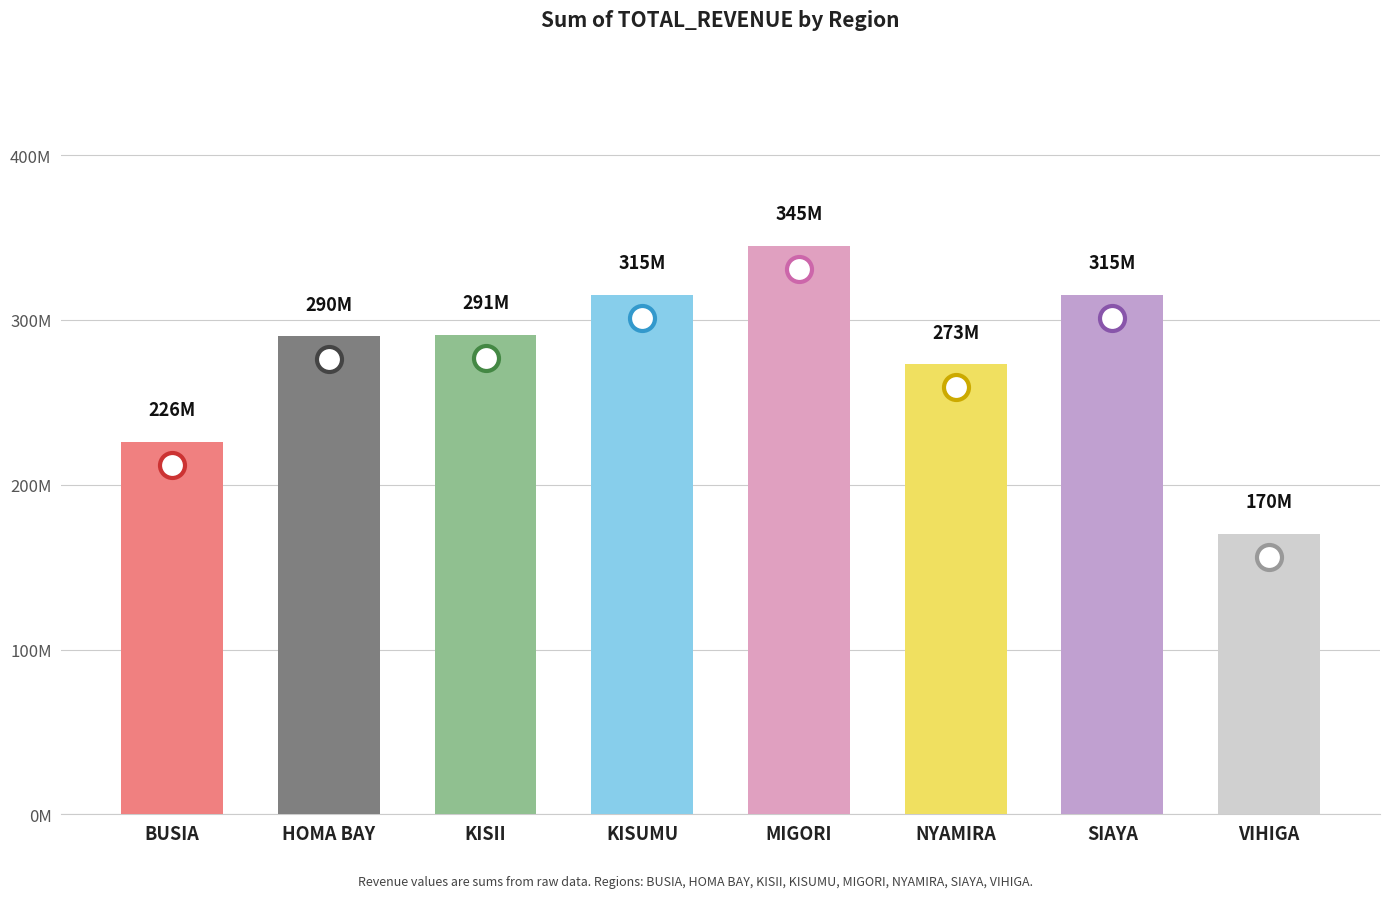

List the labels in order of value, smallest first.

VIHIGA, BUSIA, NYAMIRA, HOMA BAY, KISII, KISUMU, SIAYA, MIGORI